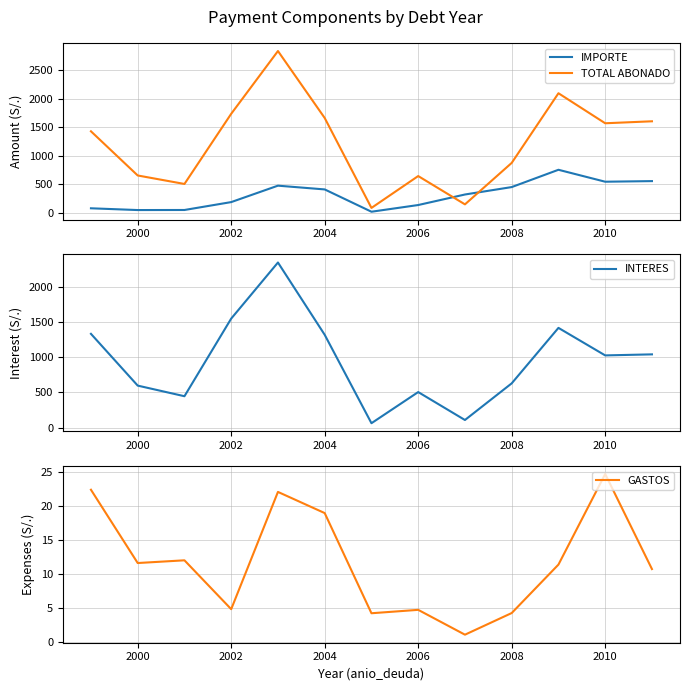

Rank the series by their average value, from highest to lowest.

TOTAL ABONADO, INTERES, IMPORTE, GASTOS